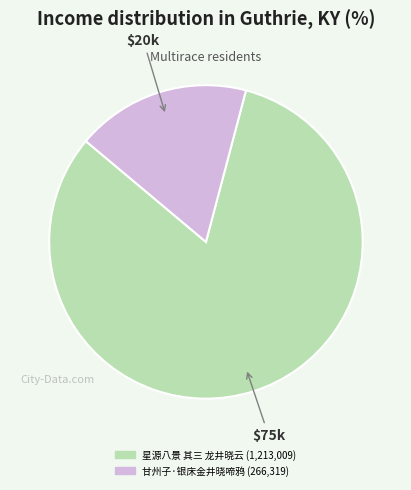

Which category accounts for the majority?

星源八景 其三 龙井晓云